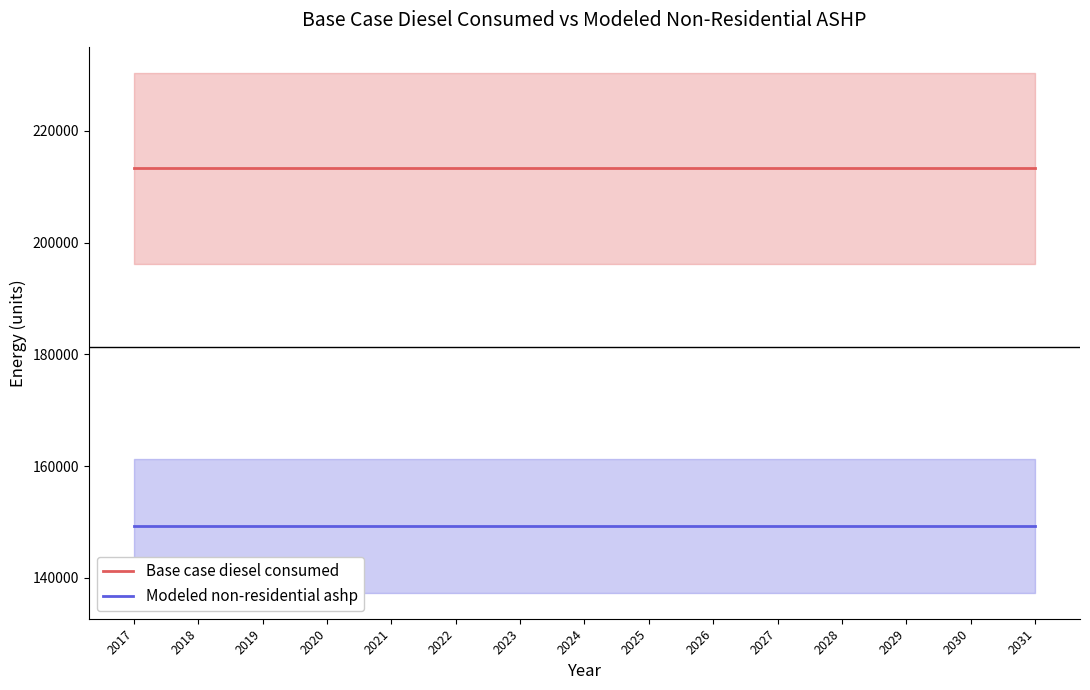

Is the value of Base case diesel consumed at 2025 greater than the value of Modeled non-residential ashp at 2024?

Yes